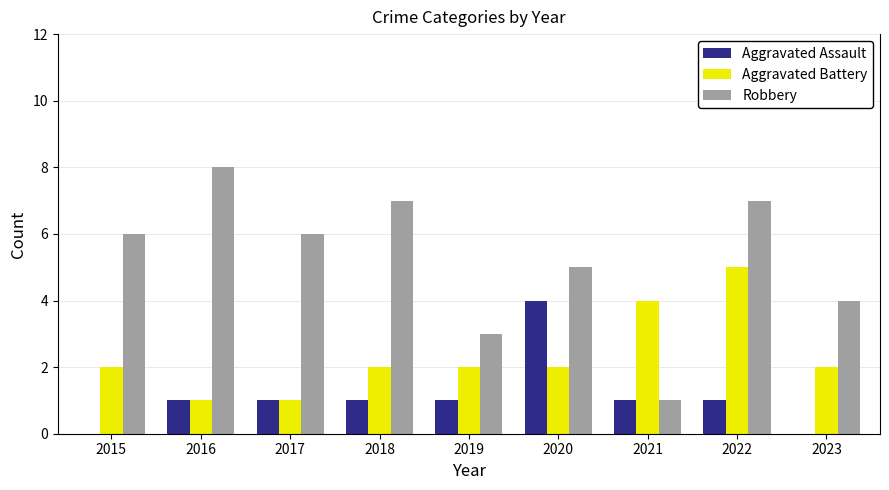

At which label does Aggravated Battery reach its peak?

2022